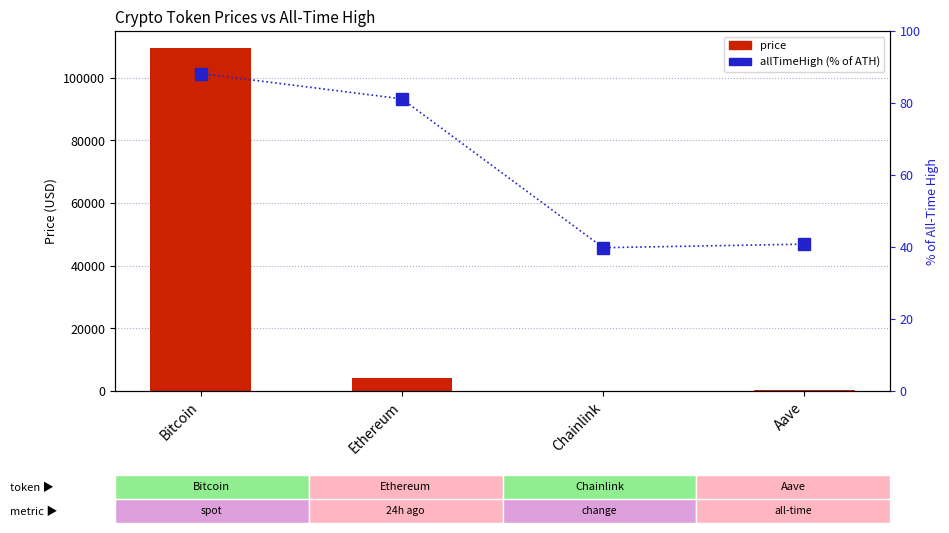

What is the sum of the allTimeHigh values at Ethereum and Chainlink?

121.0